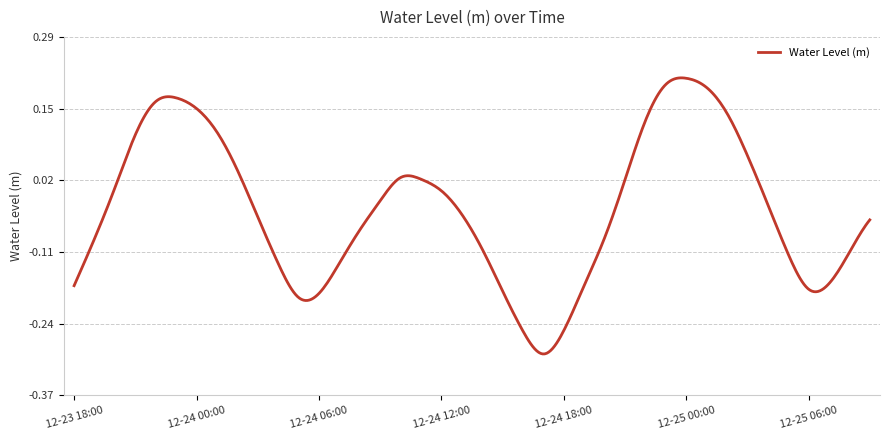

What is the difference between the maximum and minimum values?

0.5